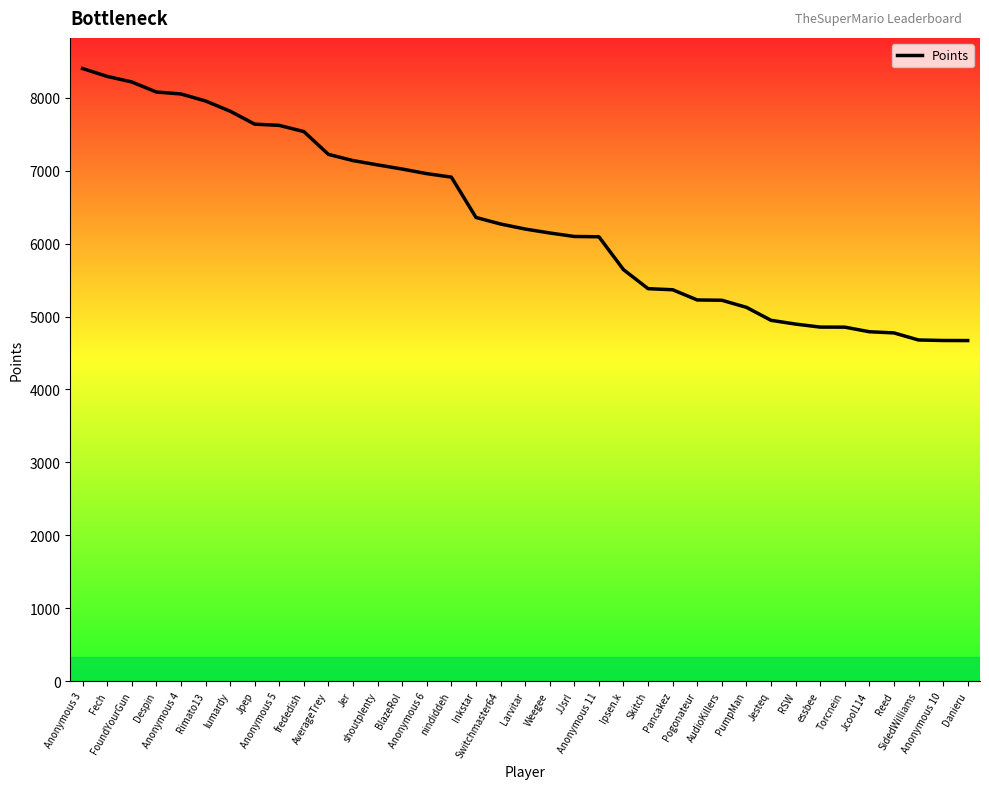

What is the difference between the maximum and minimum values?

3732